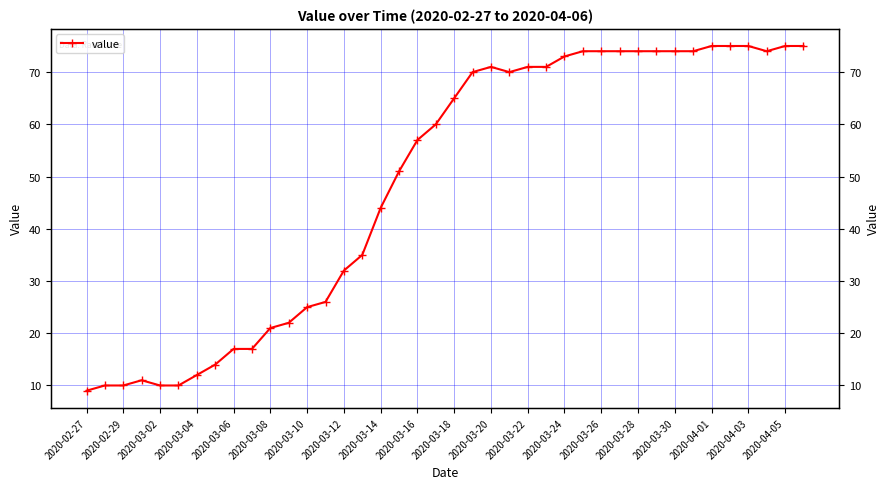

What is the sum of all values?

1951